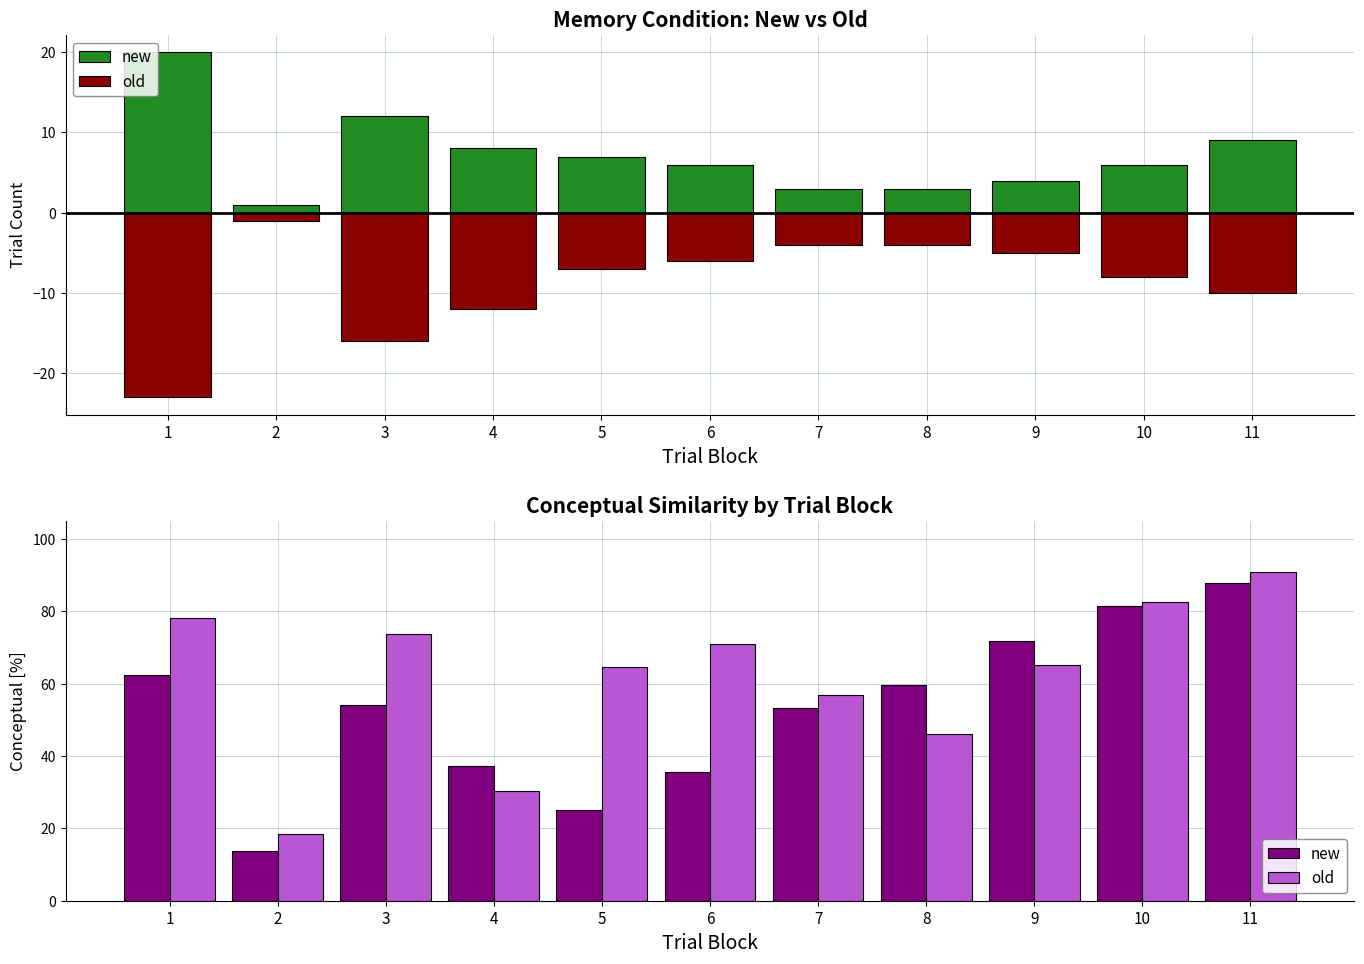

What is the average value of the old series?

61.6